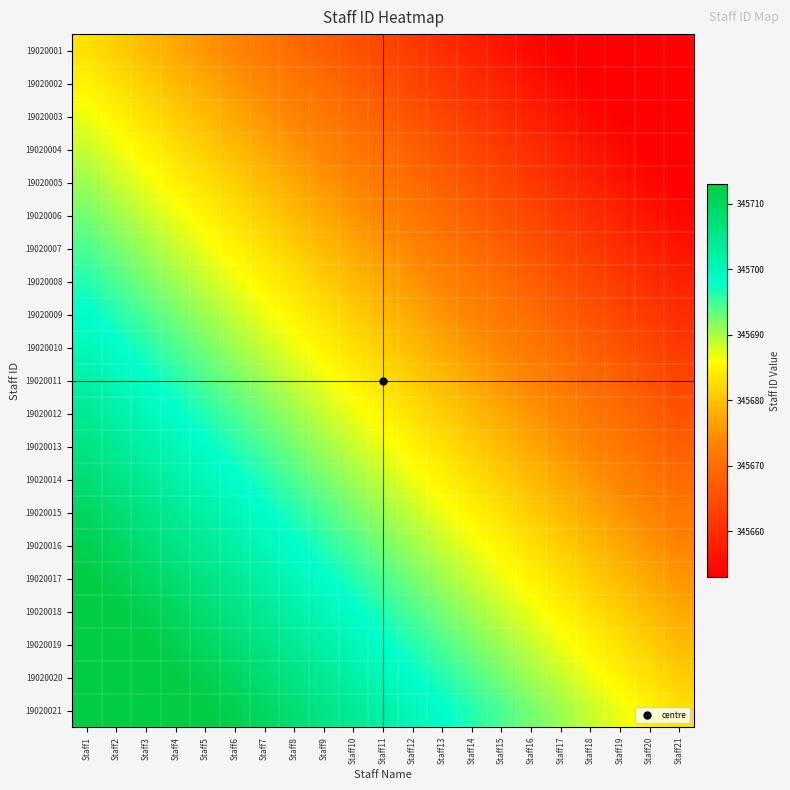

Rank the series at Staff2 from lowest to highest value.

19020001, 19020002, 19020003, 19020004, 19020005, 19020006, 19020007, 19020008, 19020009, 19020010, 19020011, 19020012, 19020013, 19020014, 19020015, 19020016, 19020017, 19020018, 19020019, 19020020, 19020021